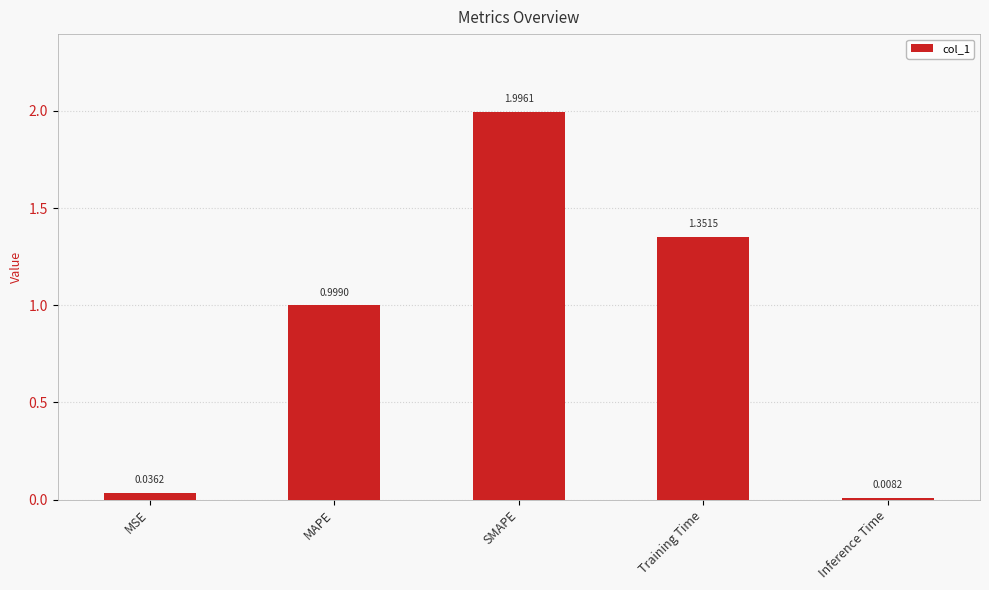

Between Training Time and SMAPE, which is larger?

SMAPE